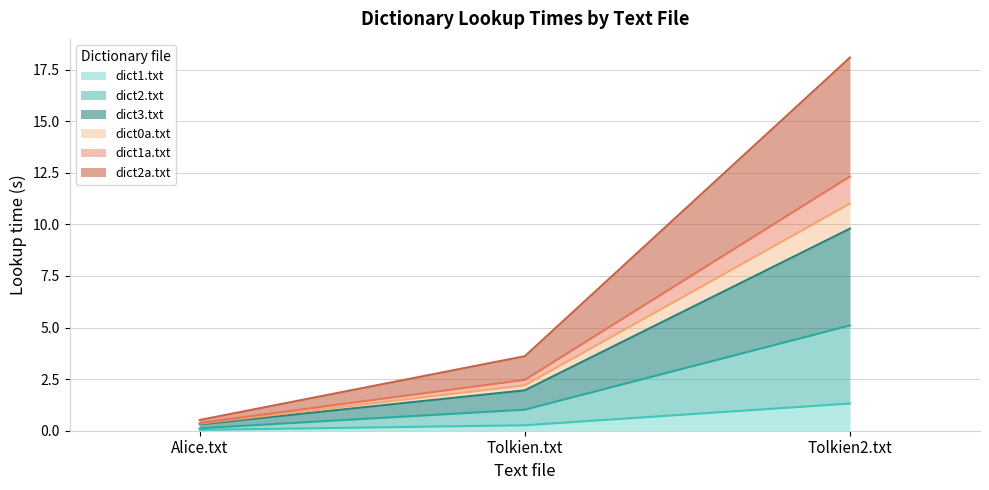

At which category is the sum across all series the highest?

Tolkien2.txt